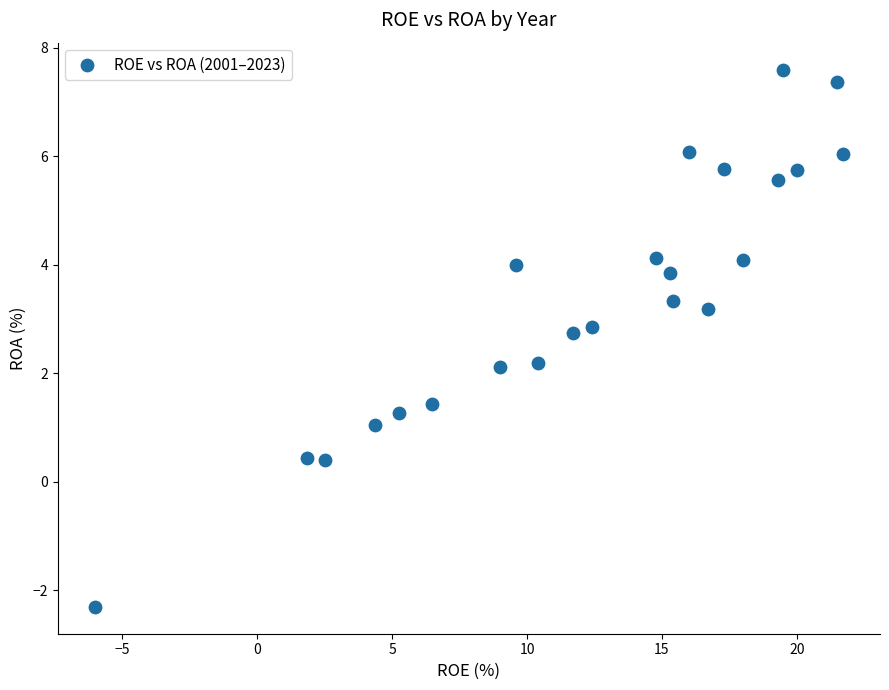

What is the range of X values (max minus min)?

27.7